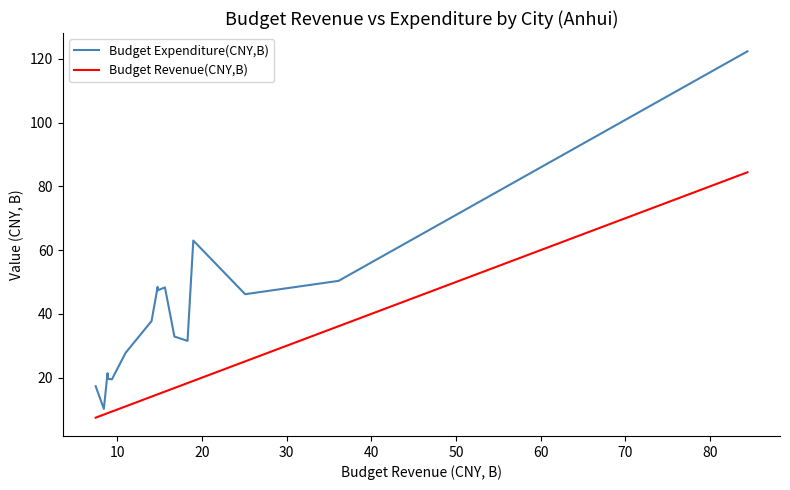

Rank the series by their average value, from lowest to highest.

Budget Revenue(CNY,B), Budget Expenditure(CNY,B)